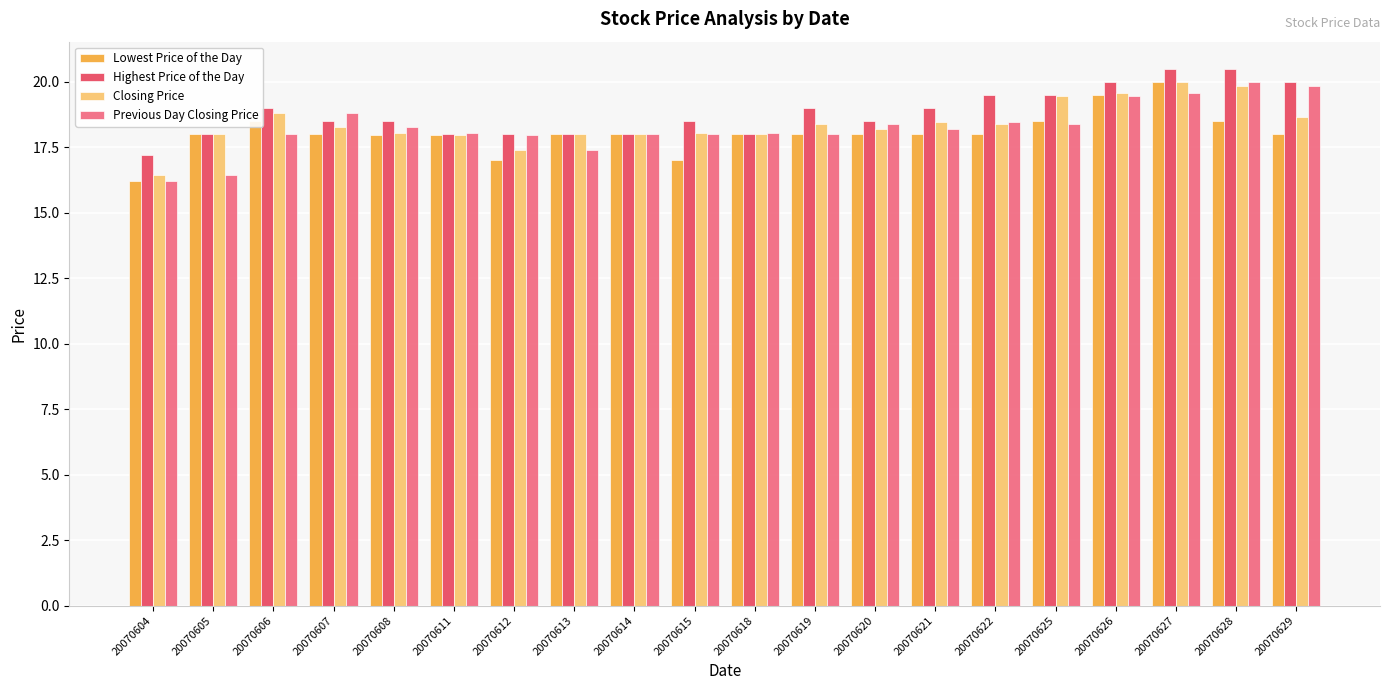

What is the sum of the Previous Day Closing Price values at 20070620 and 20070625?

36.8